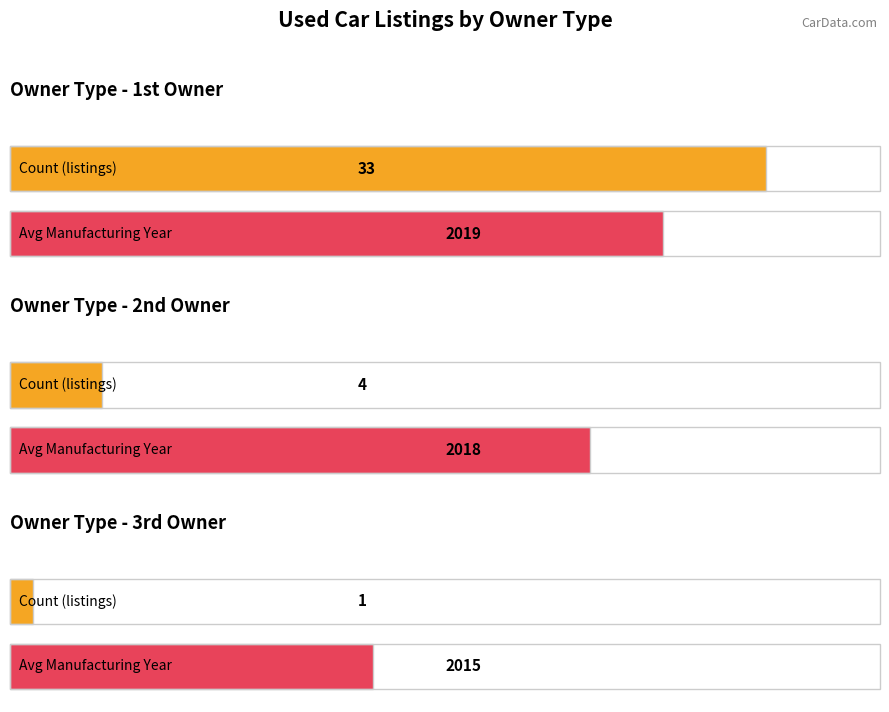

Does the chart contain any negative values?

No